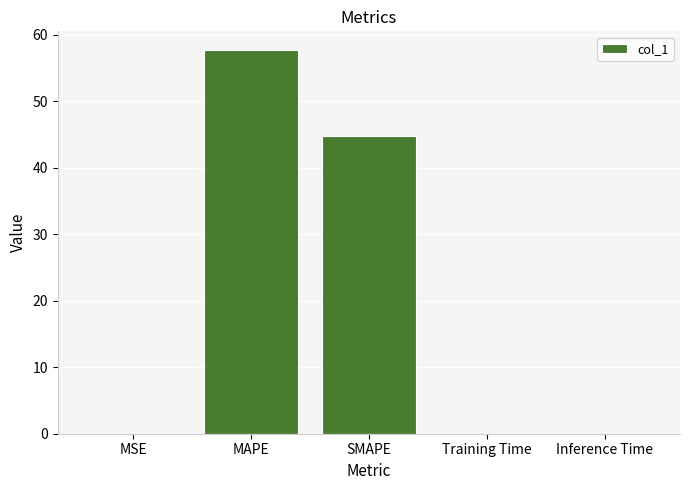

The value at MAPE is 26.2. True or false?

False